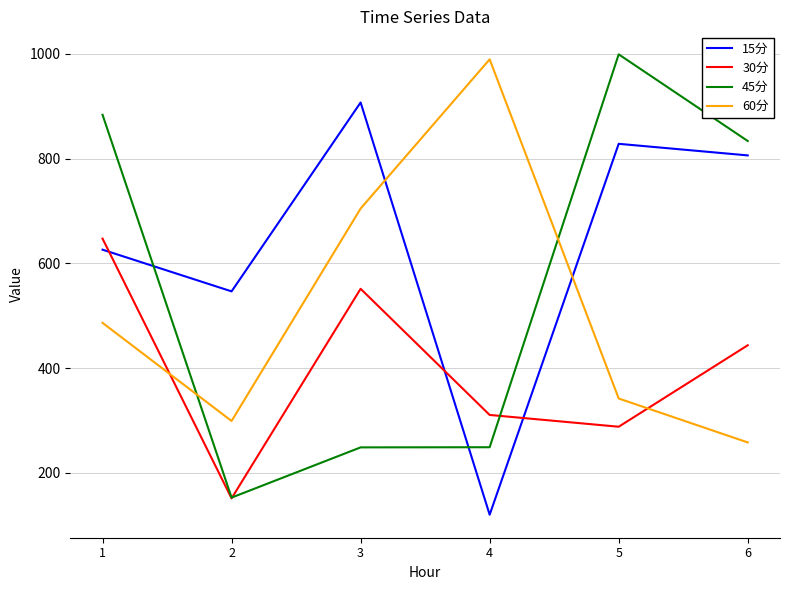

What is the approximate value of 45分 at 4?

249.0